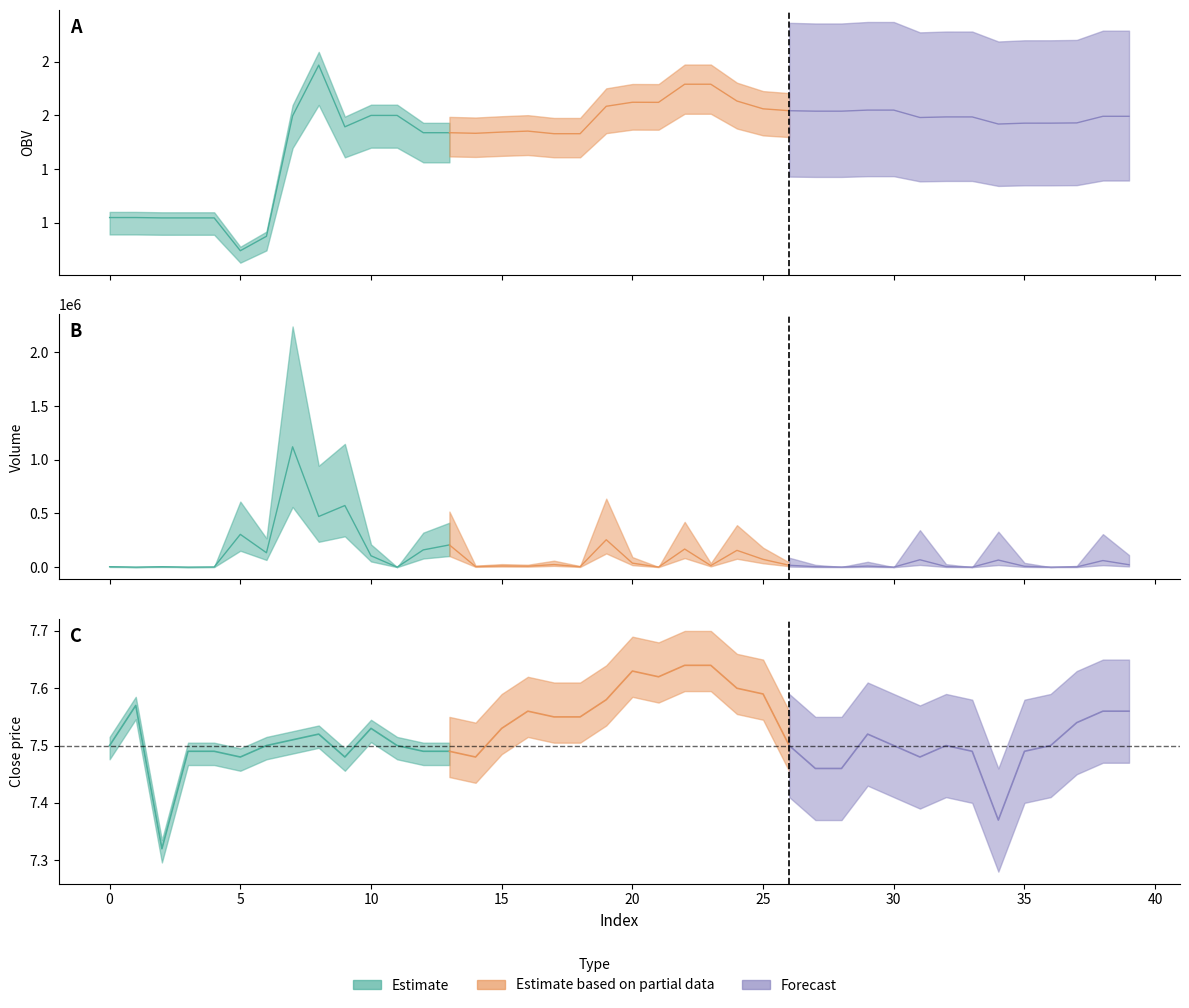

Which has a higher value, 36 or 13?

36